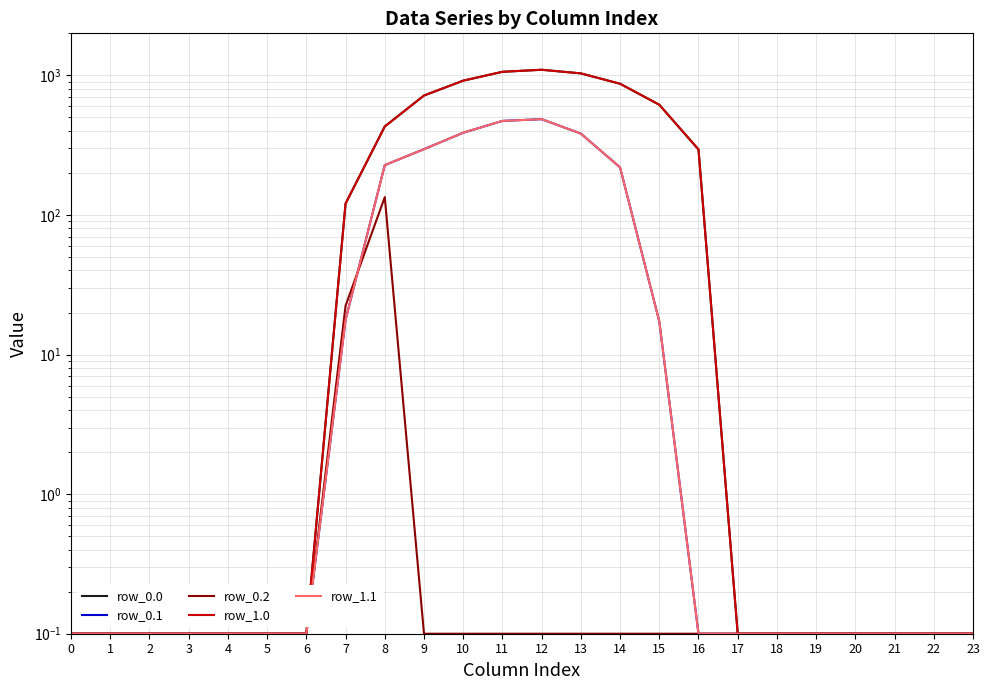

What is the lowest value of the row_1.1 series?

0.1